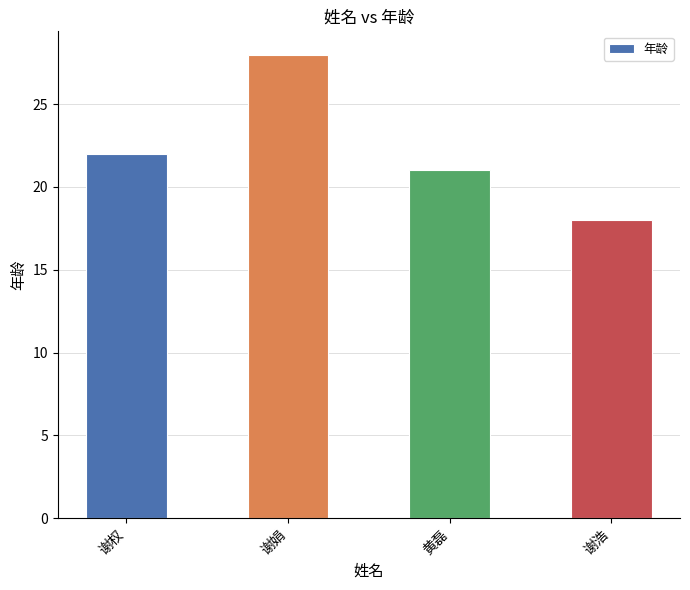

Read the value at 谢娟, to the nearest 5.

30